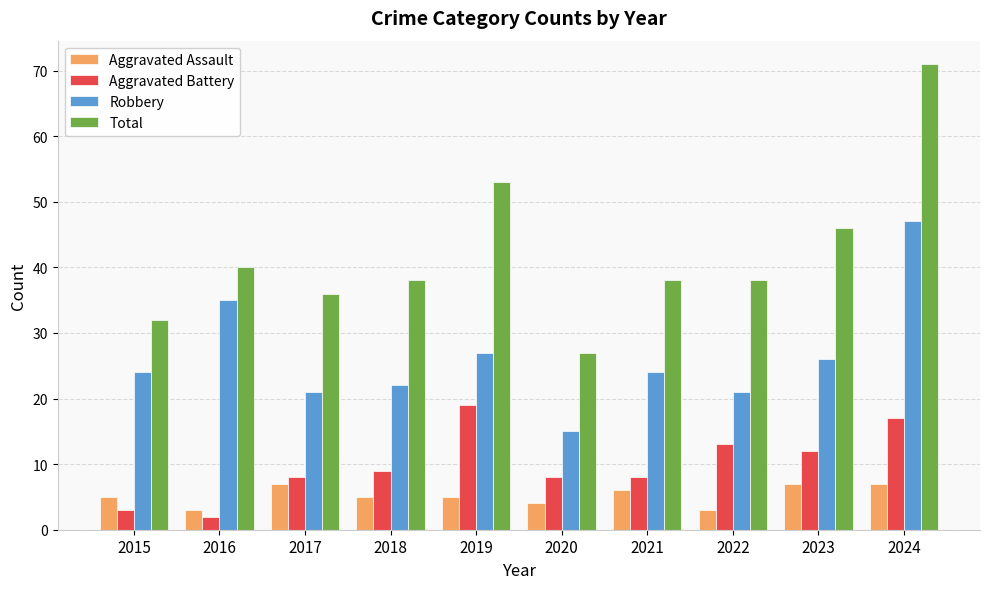

Rank the series at 2015 from lowest to highest value.

Aggravated Battery, Aggravated Assault, Robbery, Total